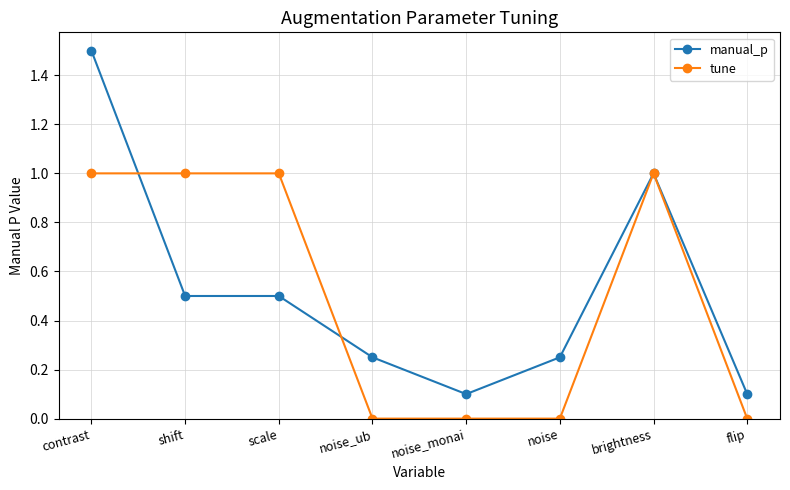

Is it true that tune equals 1.0 at brightness?

True